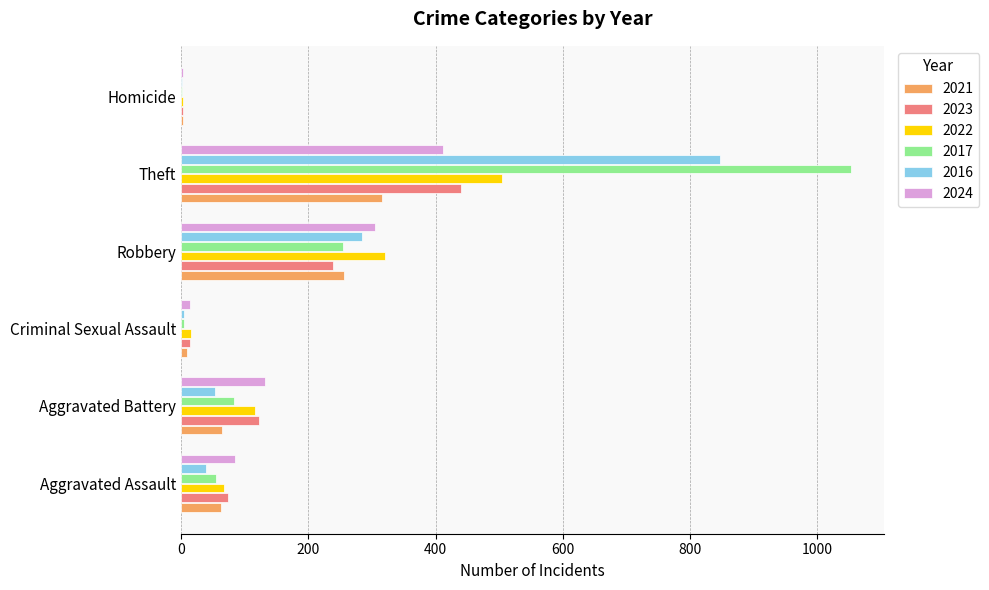

What is the highest value of the 2016 series?

848